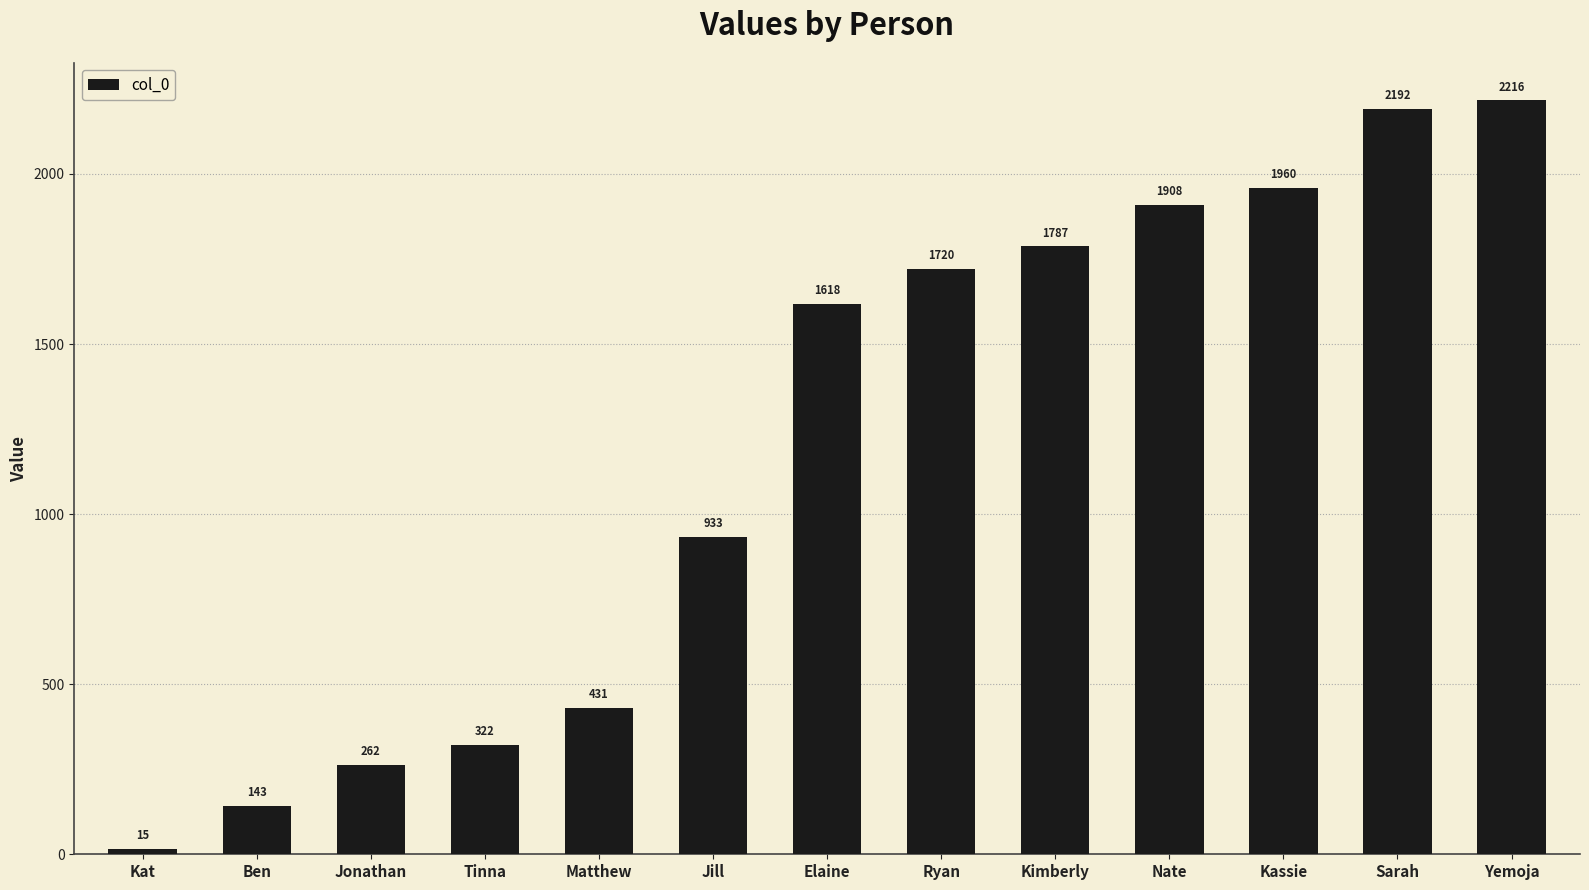

Is it true that the value at Ryan is 1720?

True